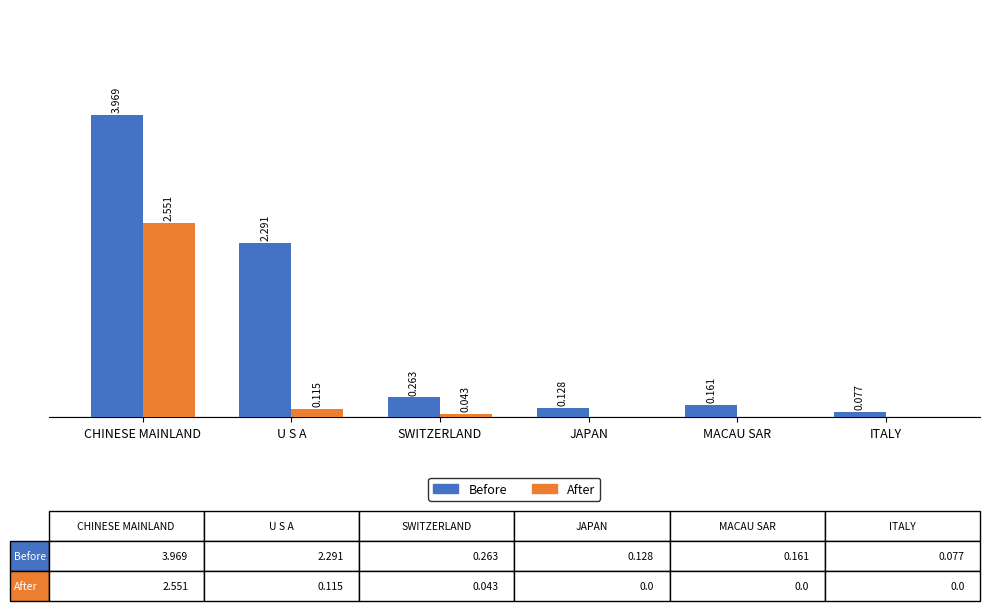

Where is After nearest to the value 1?

U S A